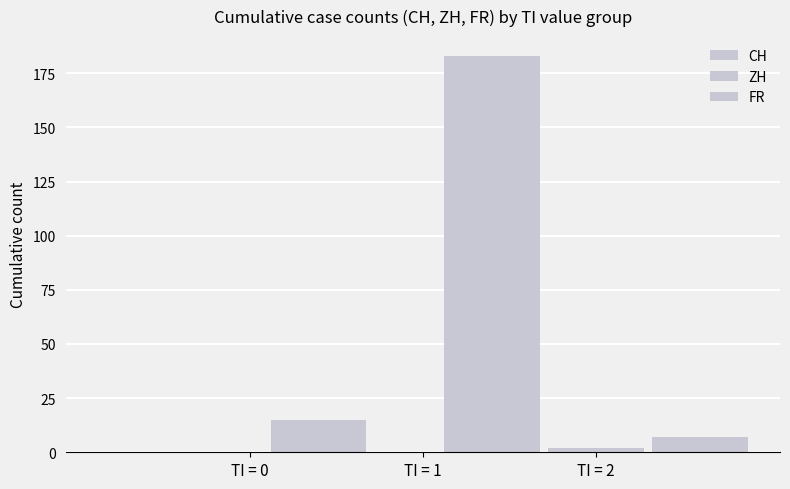

True or false: CH has a value of 0 at TI = 0.

True